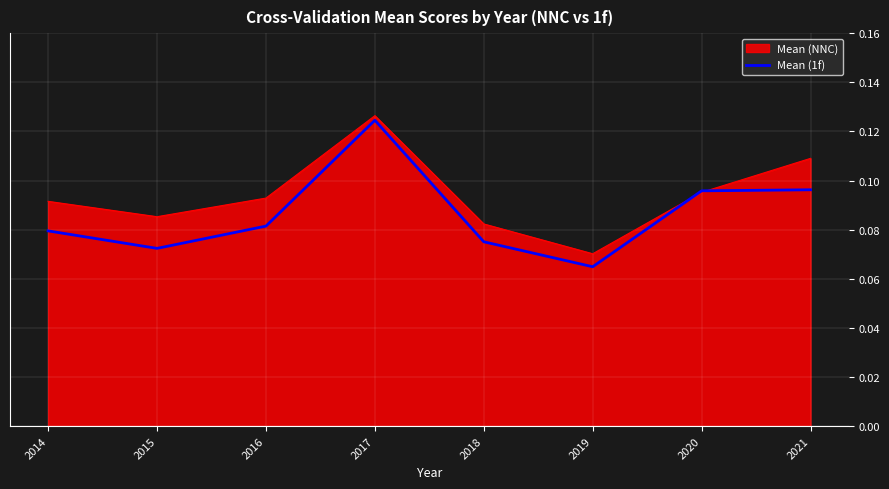

Where is Mean (NNC) nearest to the value 0?

2019